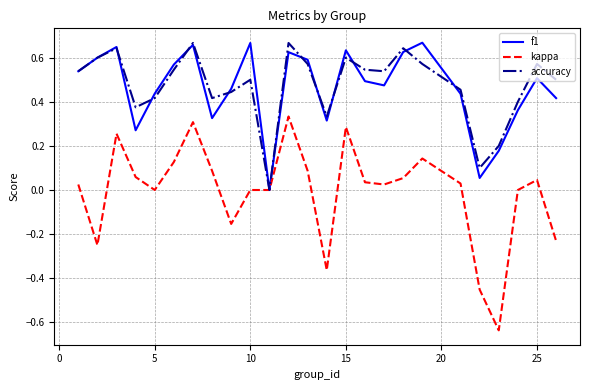

Count the number of data series in this chart.

3